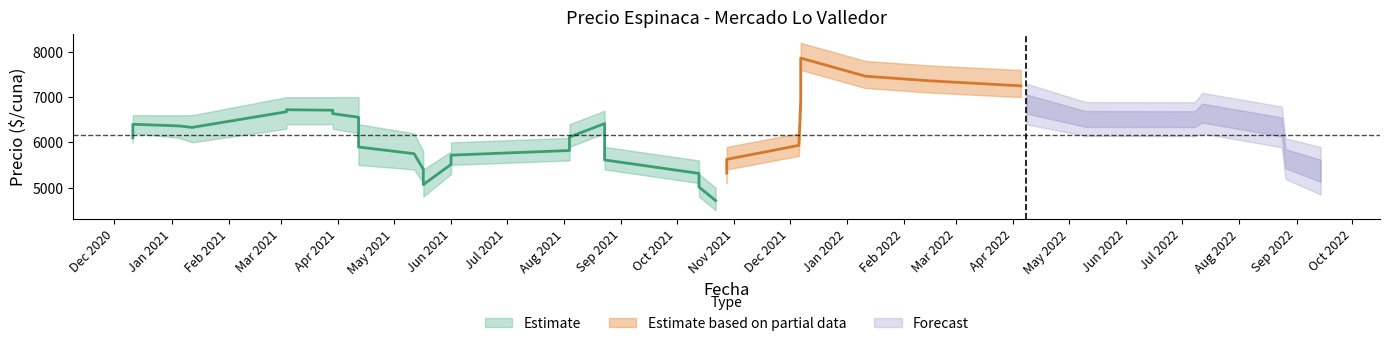

True or false: Precio promedio ponderado and Precio maximo intersect in this chart.

False